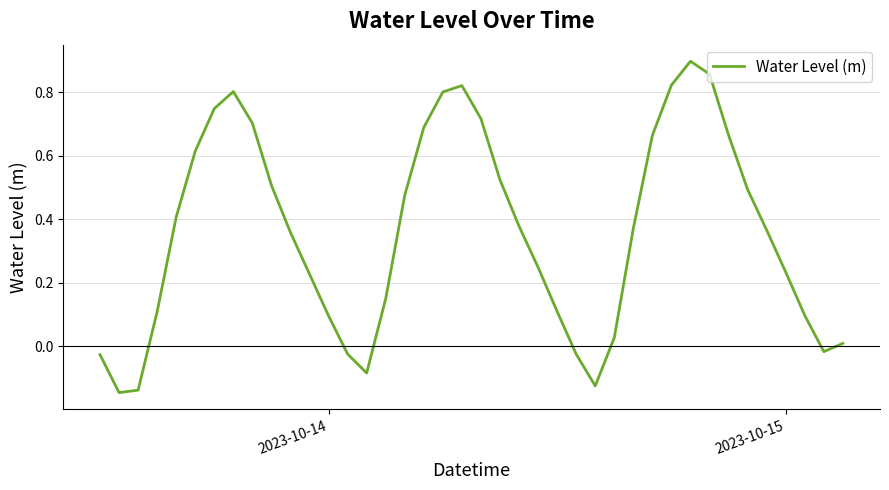

What is the difference between the maximum and minimum values?

1.0